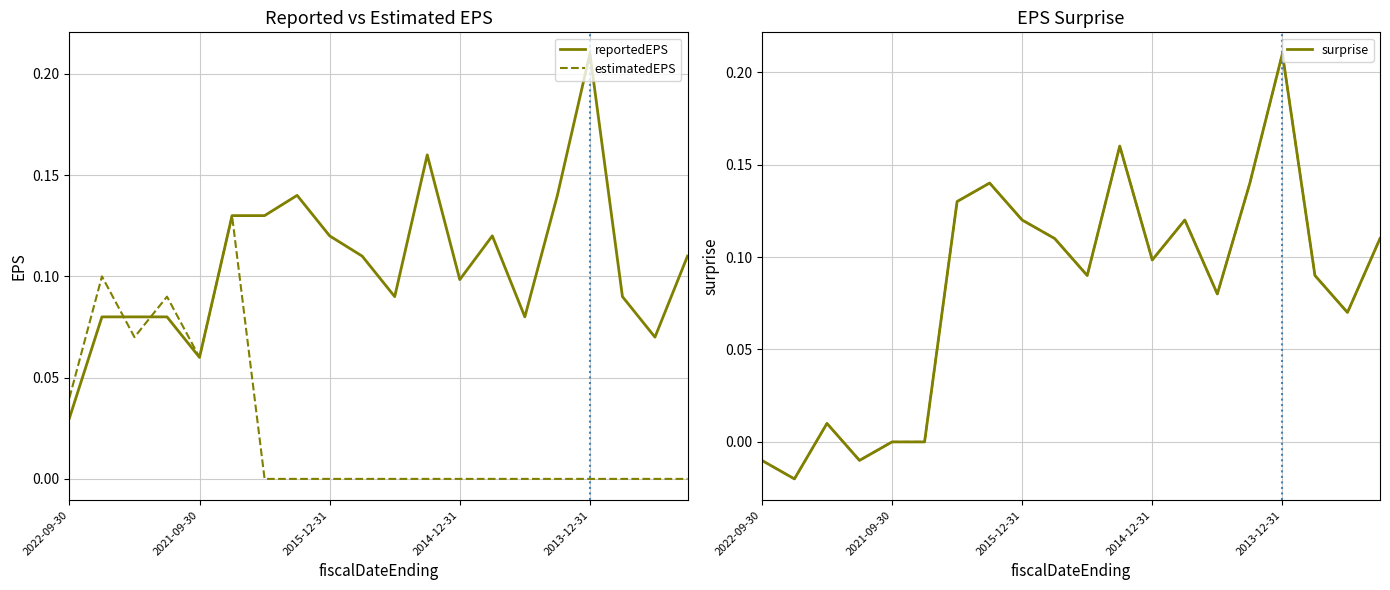

At which label does surprise reach its peak?

2013-12-31